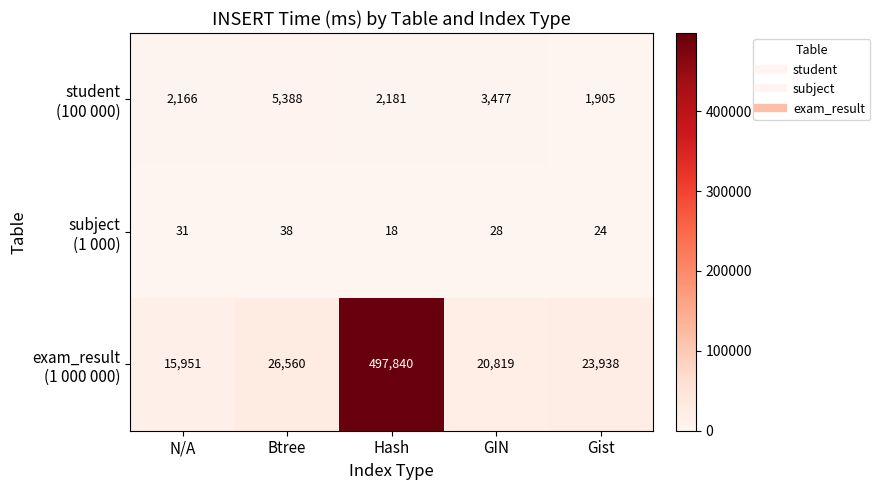

What is the smallest value displayed?

18